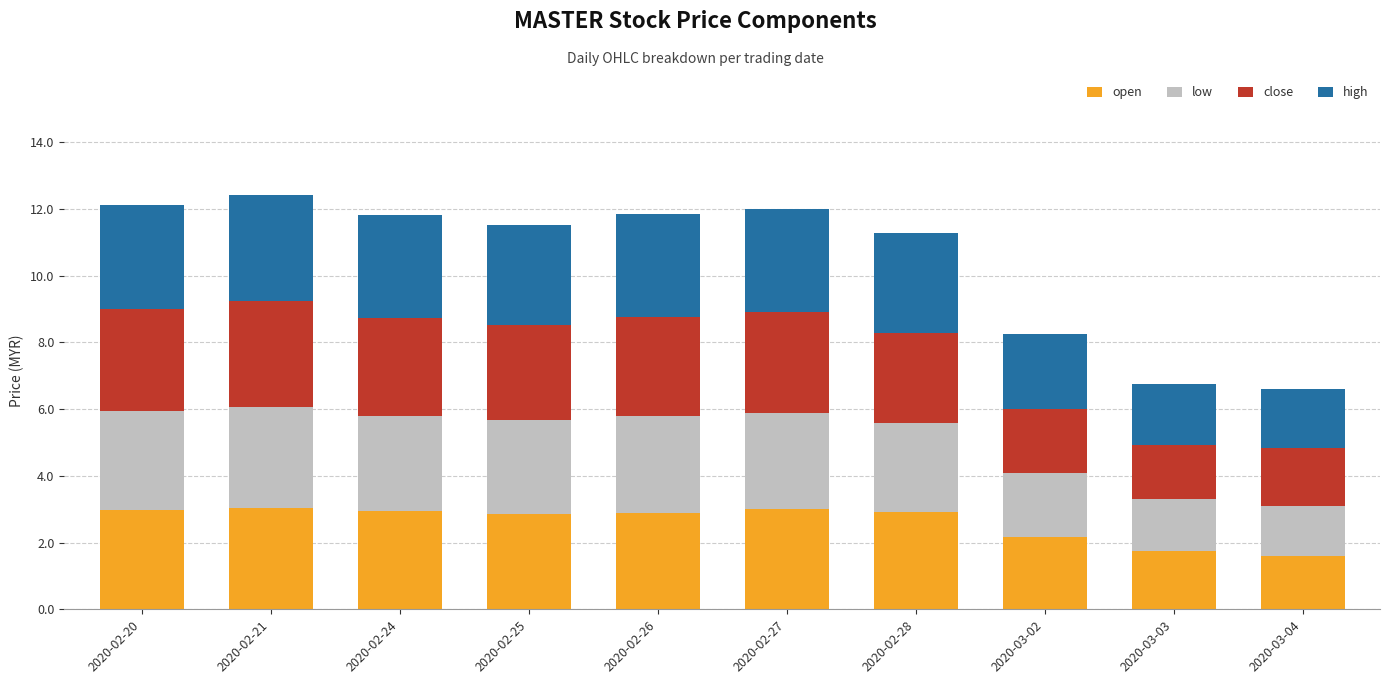

What is the value of the open bar at the 10th from the left?

1.6